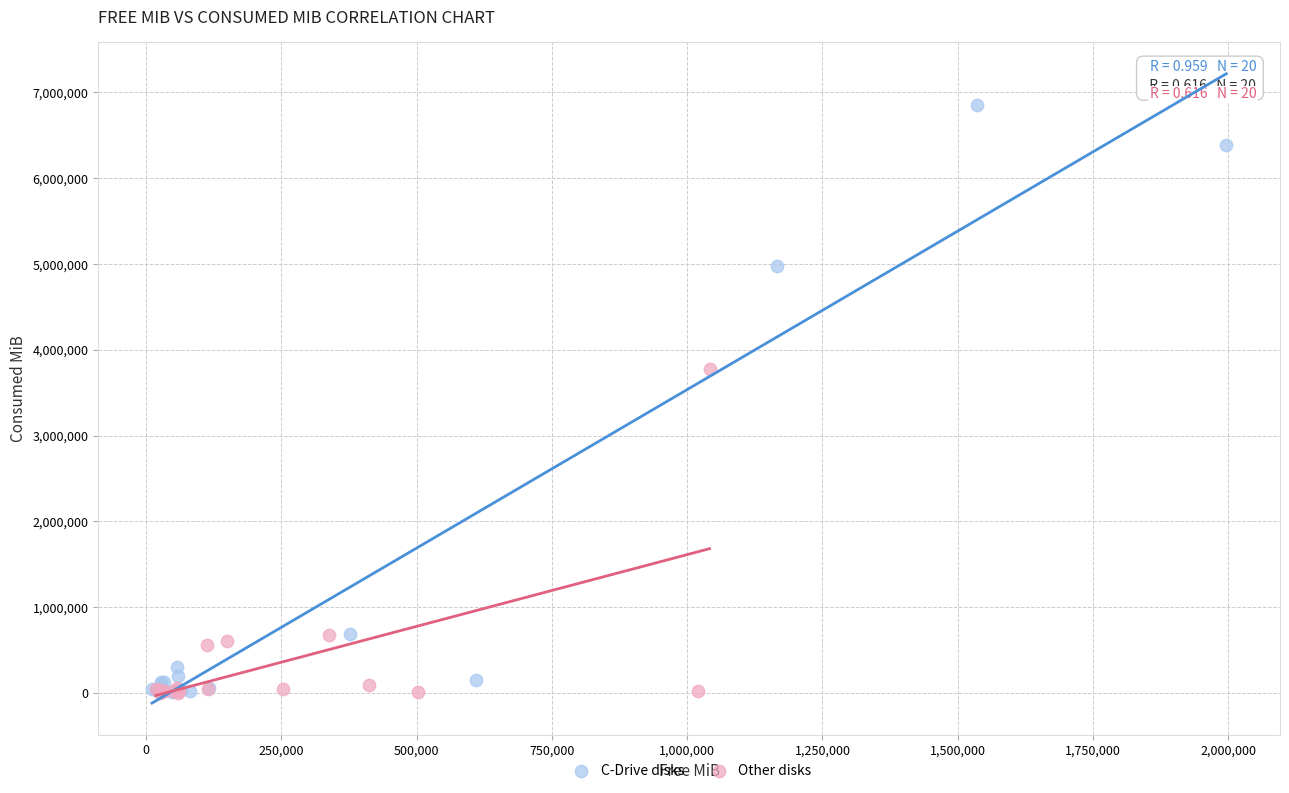

Which series contains the highest Y value?

C-Drive disks